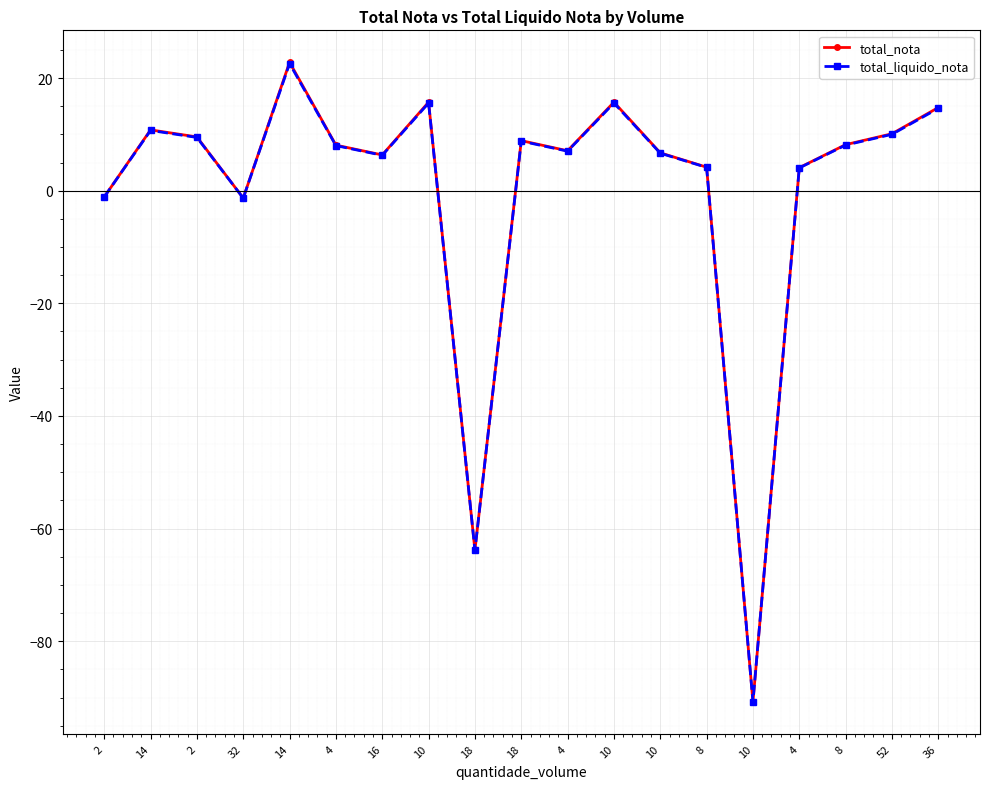

How many lines are shown in the chart?

2